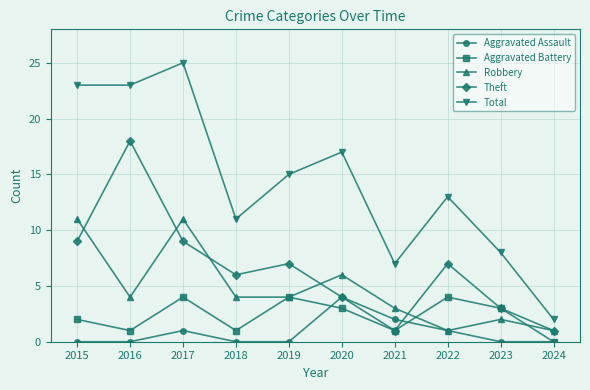

What is the value of the Theft point at the 5th from the left?

7